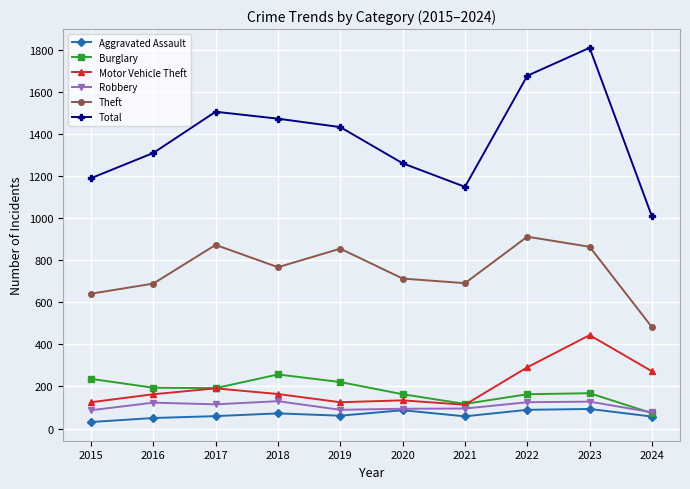

Is it true that Motor Vehicle Theft equals 113 at 2021?

True